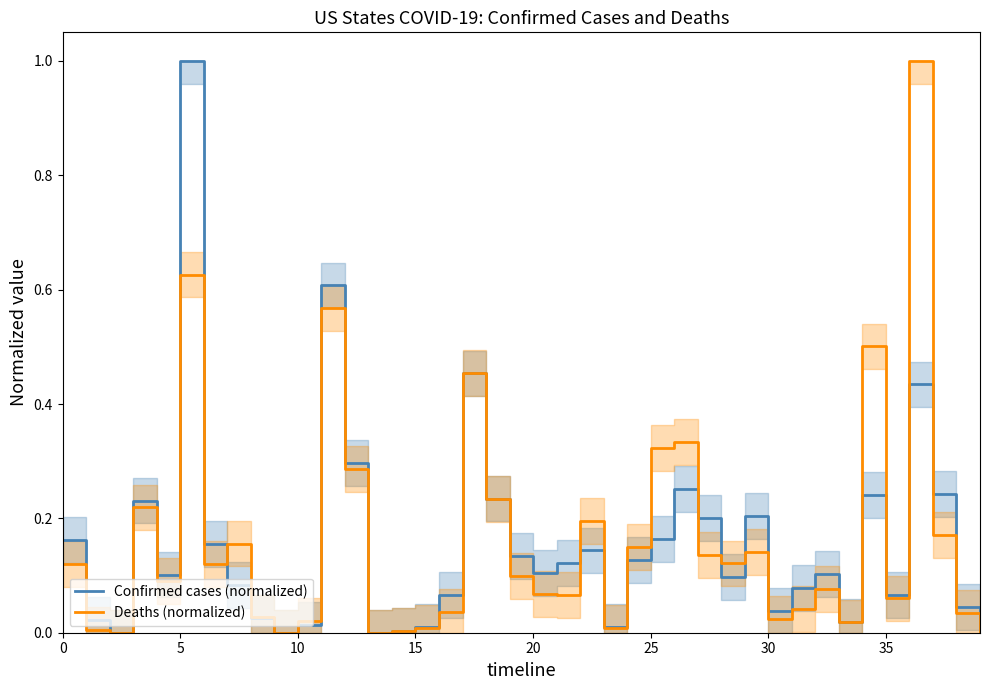

Is this an area chart (filled region under the line)?

No